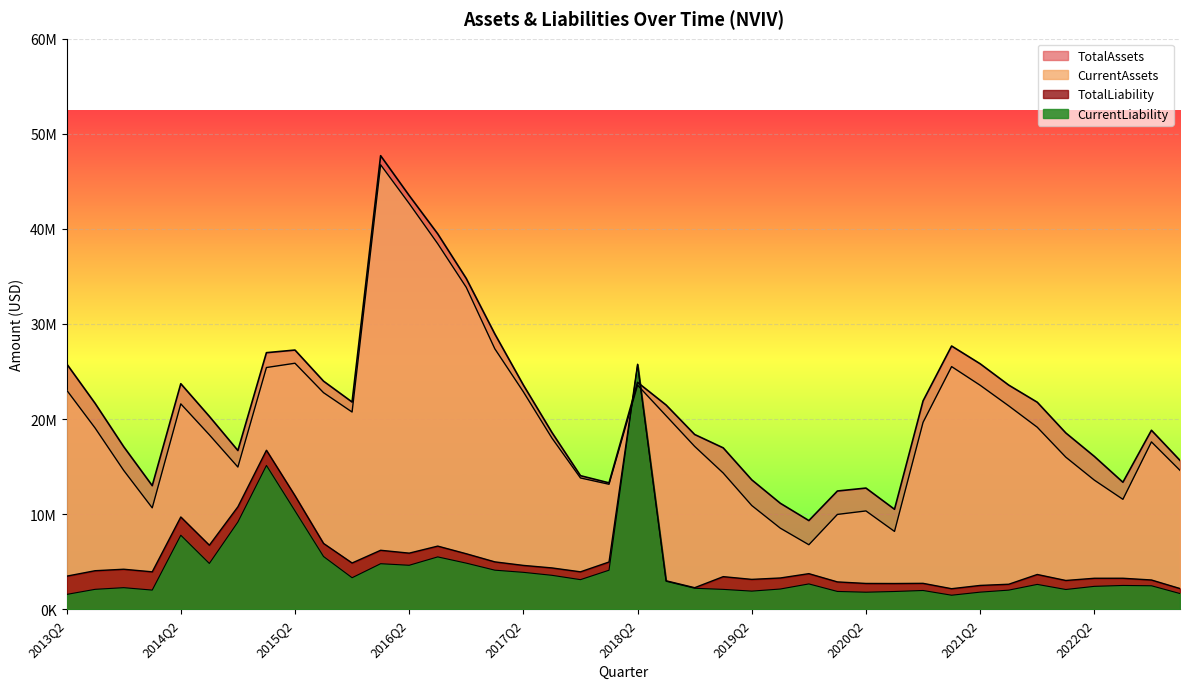

How many data points in TotalAssets are less than 21476000?

20